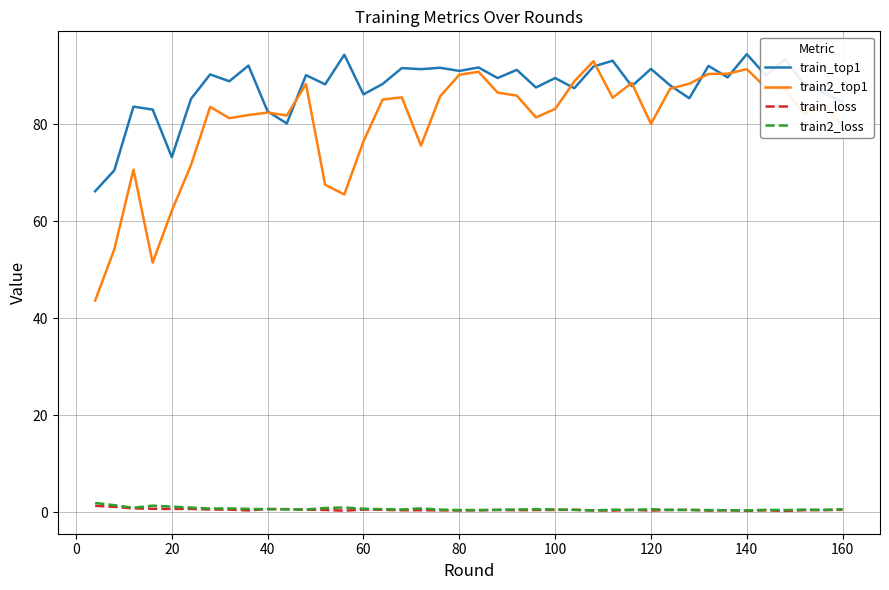

True or false: train2_top1 and train_loss cross at least once.

False